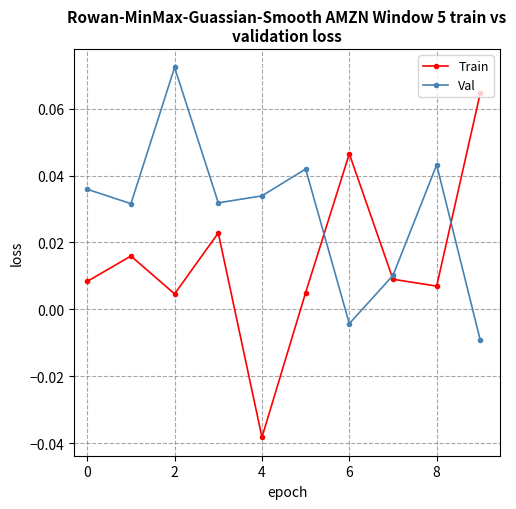

How many interior local valleys does the Train series have?

3